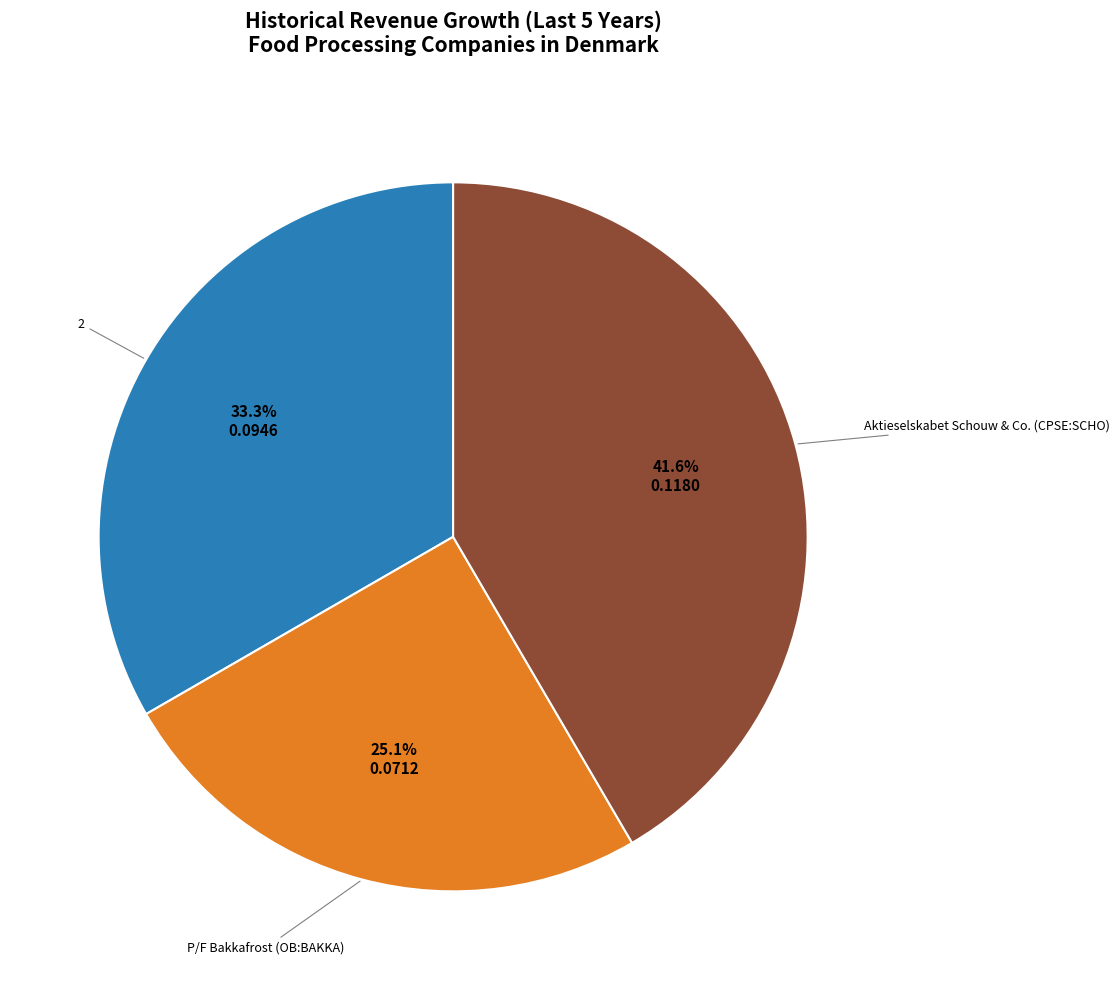

Does any single category account for the majority?

No